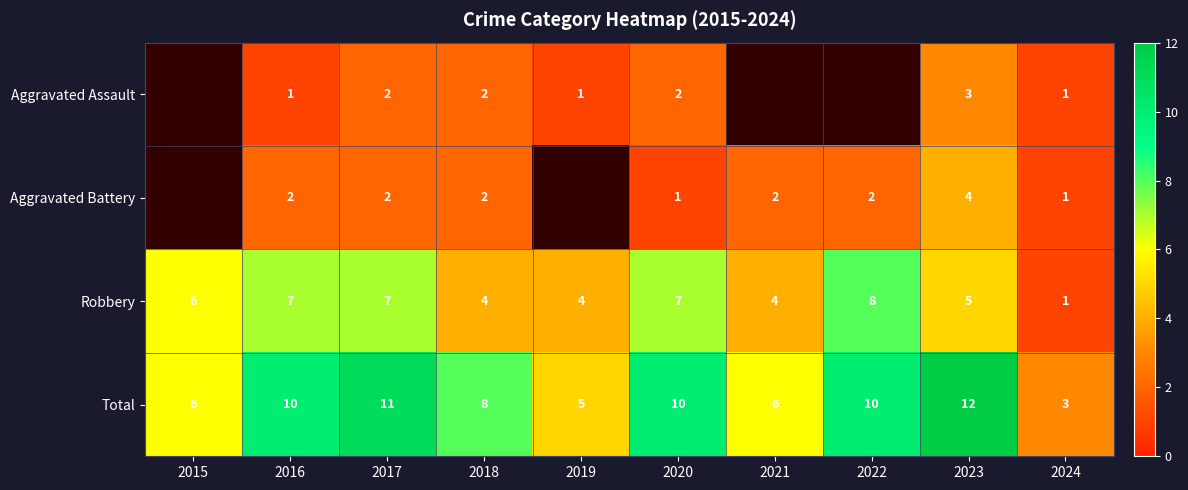

What is the difference between the Robbery values at 2017 and 2021?

3.0